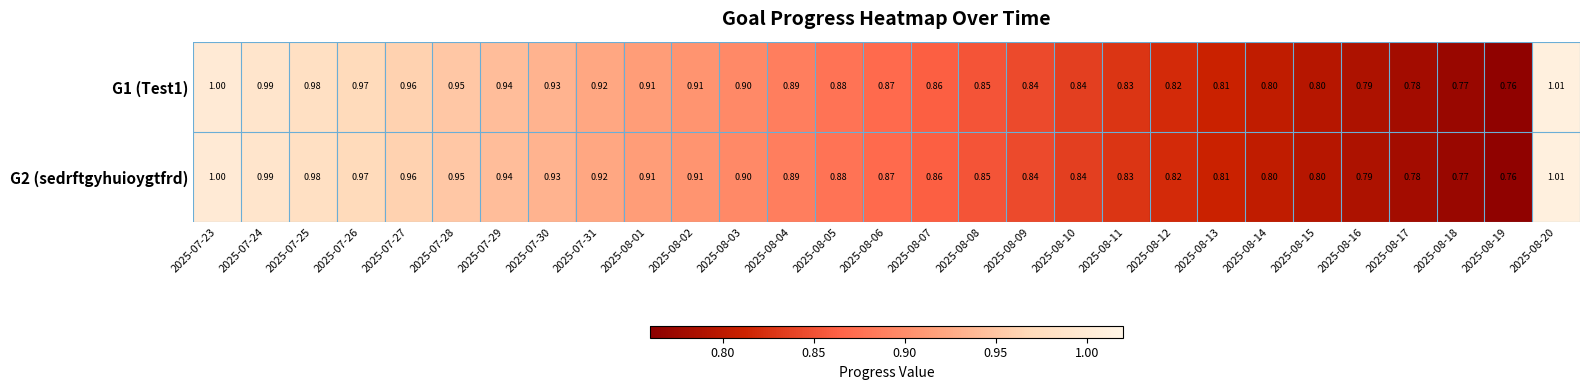

Is the value of G2 (sedrftgyhuioygtfrd) at 2025-08-20 greater than the value of G1 (Test1) at 2025-08-06?

Yes